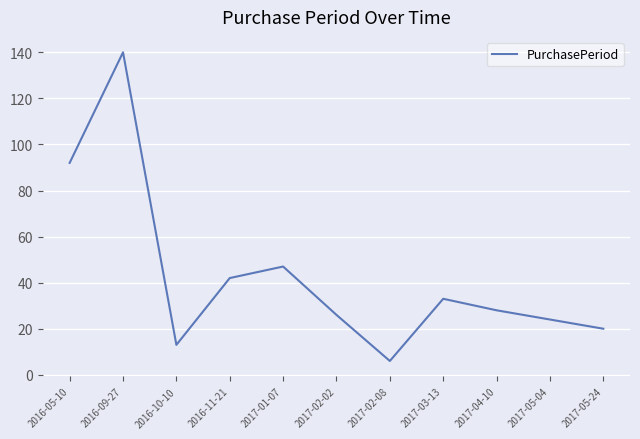

What is the ratio of the value at 2017-02-02 to the value at 2017-05-04?

1.1